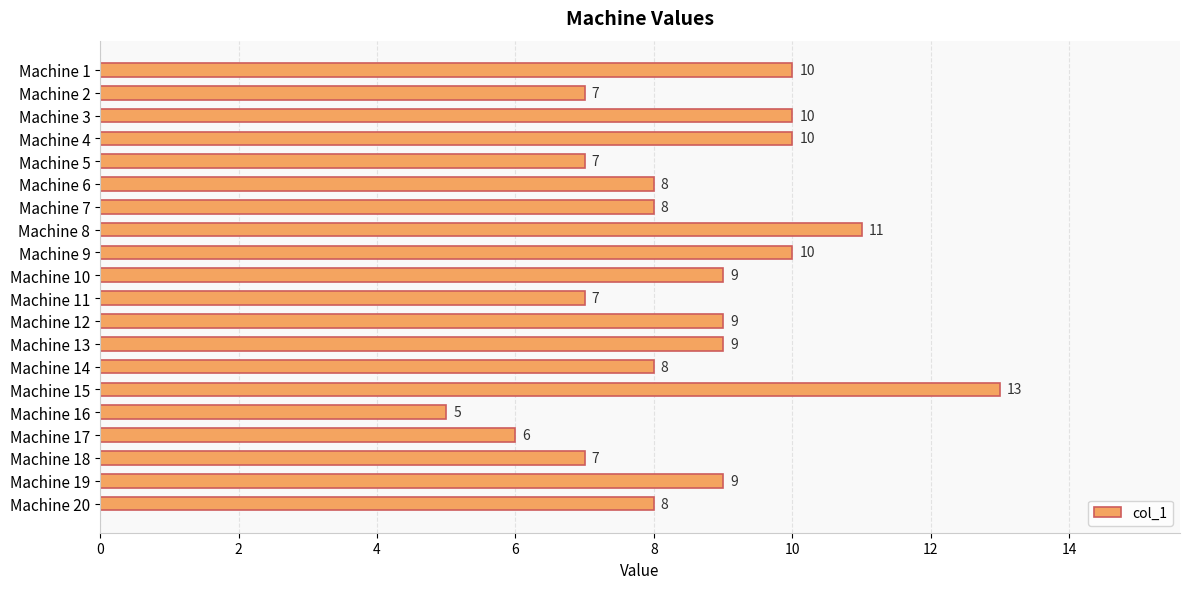

The value at Machine 10 is 16. True or false?

False